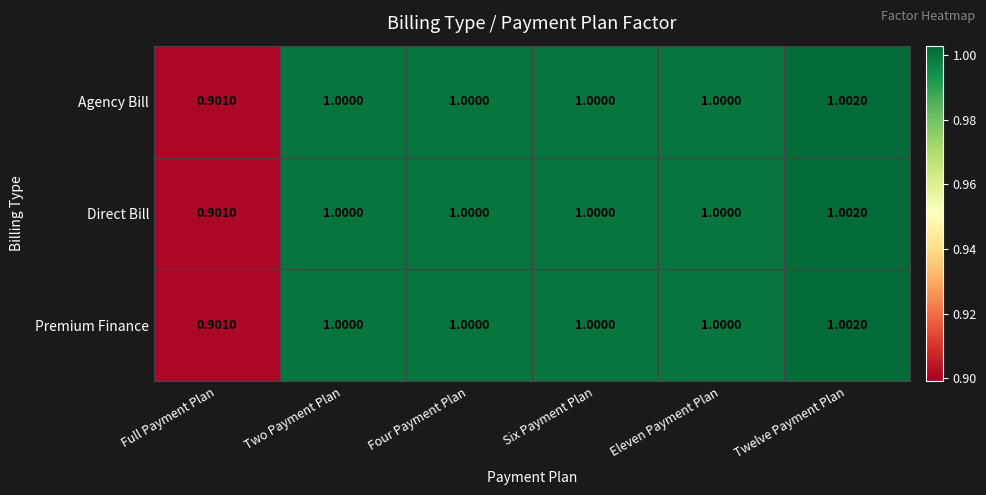

At which category does the chart reach its peak across all series?

Twelve Payment Plan